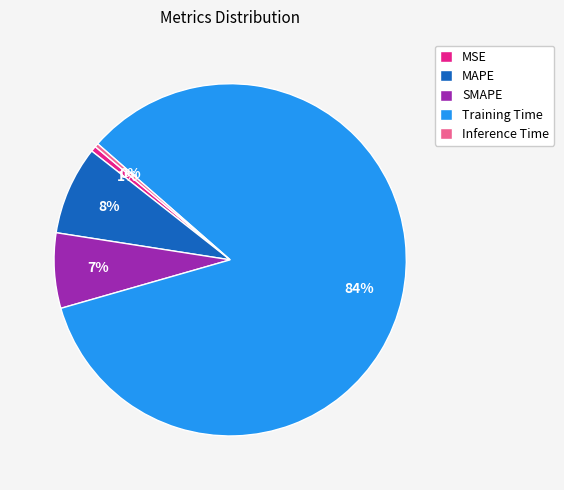

To the nearest percent, what is the combined percentage of Training Time and MAPE?

92%